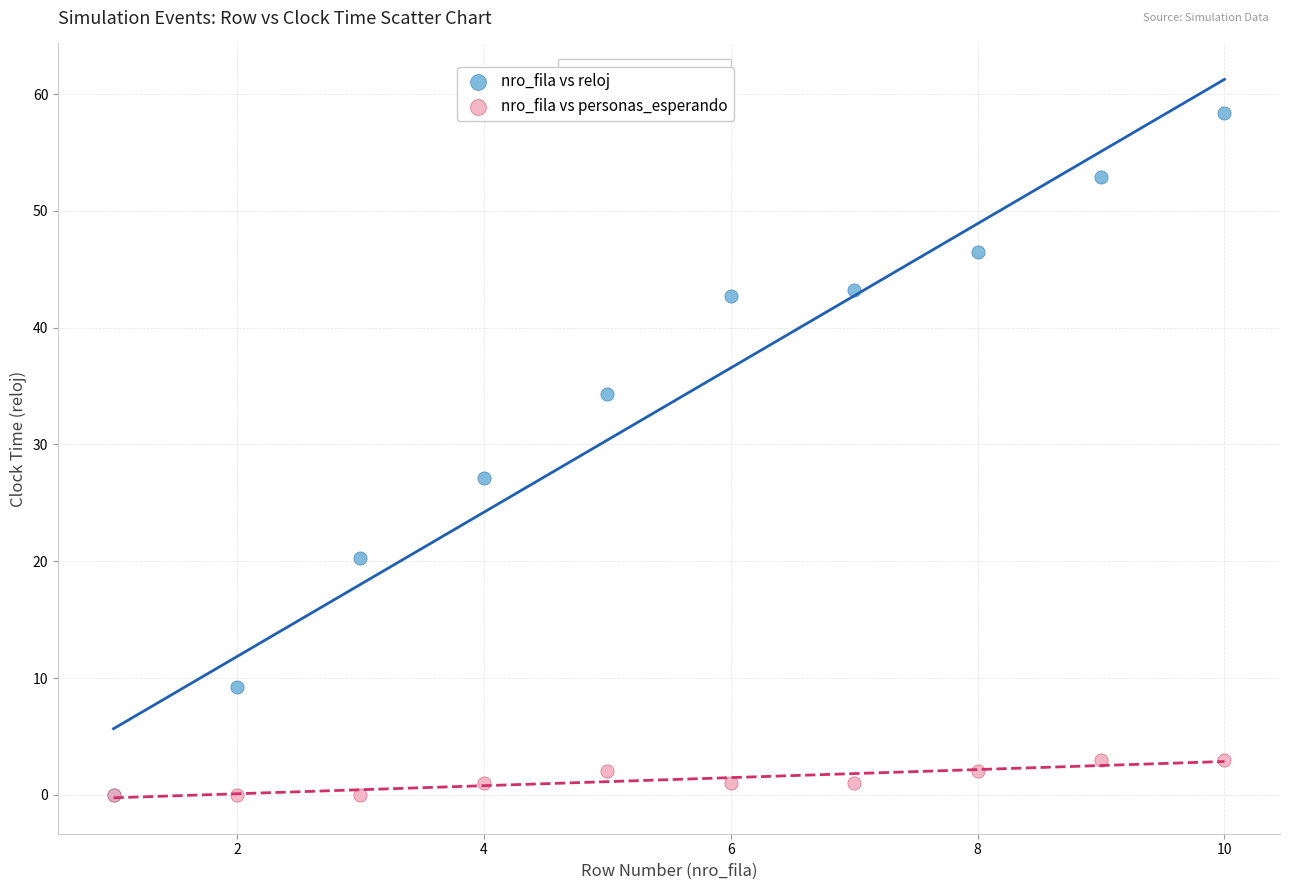

Which series reaches the maximum Y coordinate?

nro_fila vs reloj